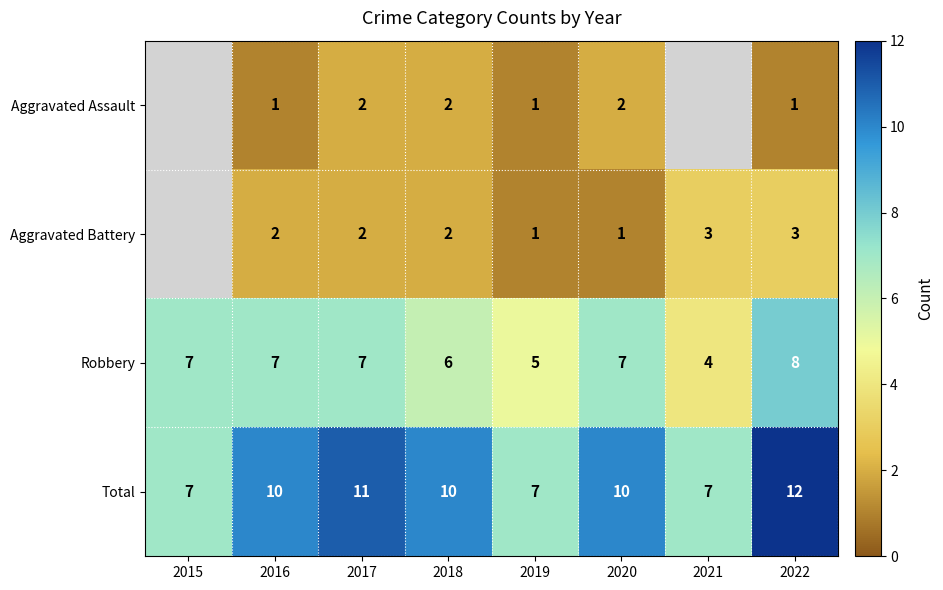

What is the difference between the maximum and second lowest values in the Robbery series?

3